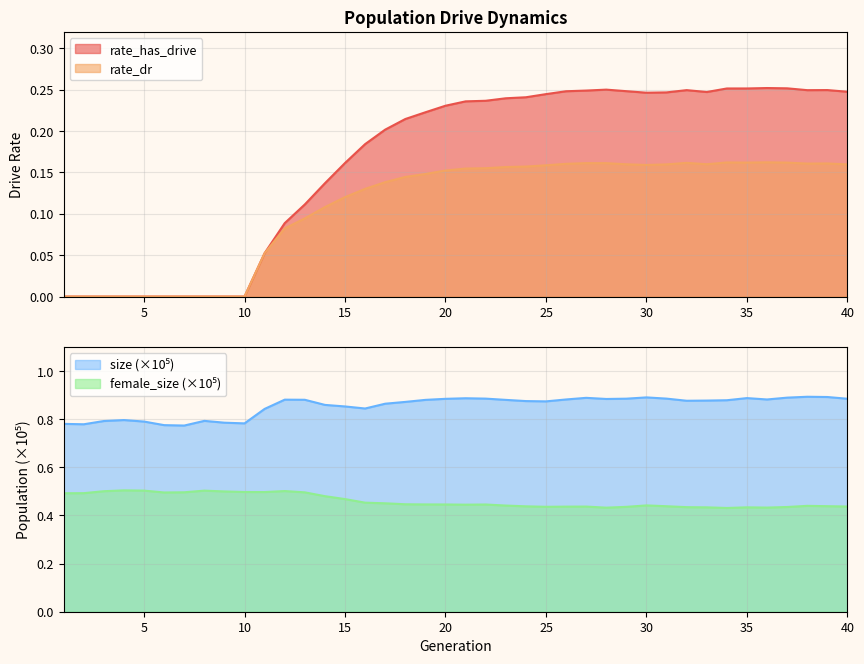

What is the sum of the rate_has_drive values at 10 and 32?

0.2